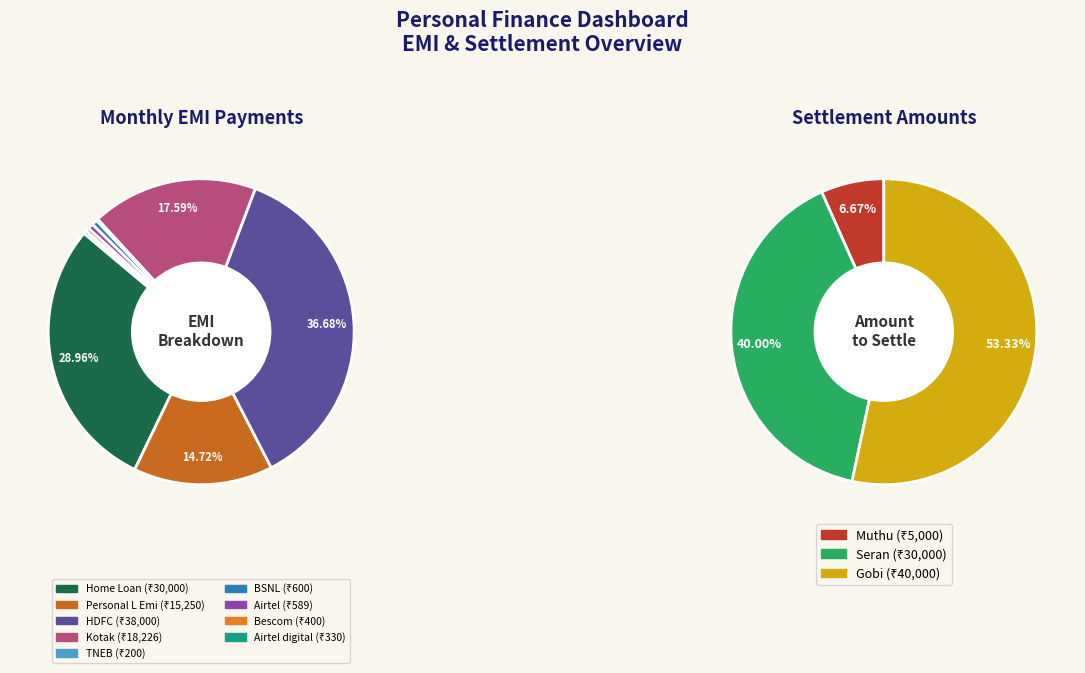

To the nearest percent, what is the combined percentage of Airtel and BSNL?

1%